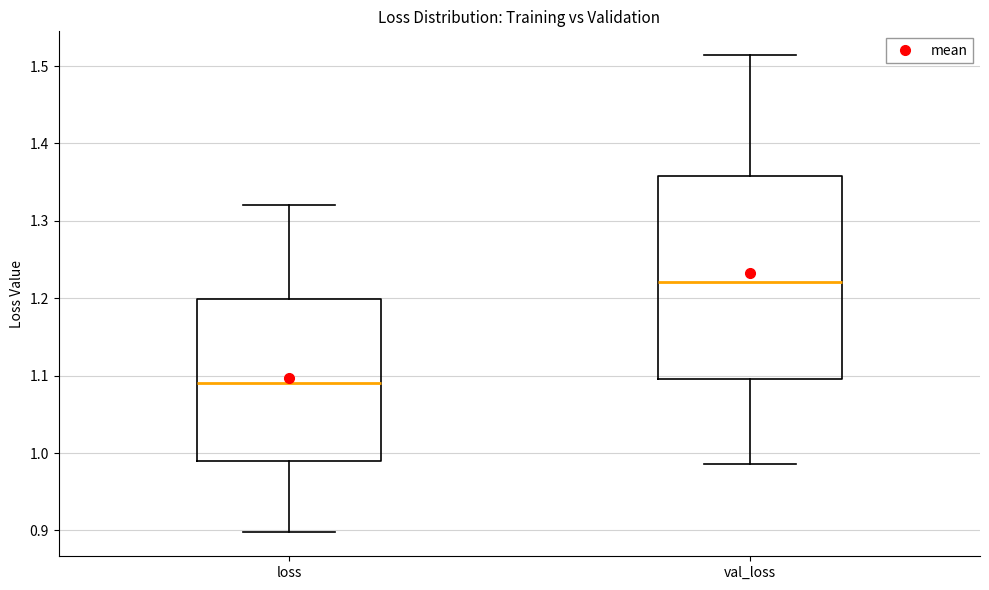

Reading left to right, transcribe this box plot: for each box, give where its median line is, the range the box spans, and where its two whiskers end, as read against the y-axis. The values are not printed on the chart, so give them approximately, as read against the axis.

loss: median 1.09, box 0.99 to 1.20, whiskers 0.90 to 1.32
val_loss: median 1.22, box 1.10 to 1.36, whiskers 0.99 to 1.51